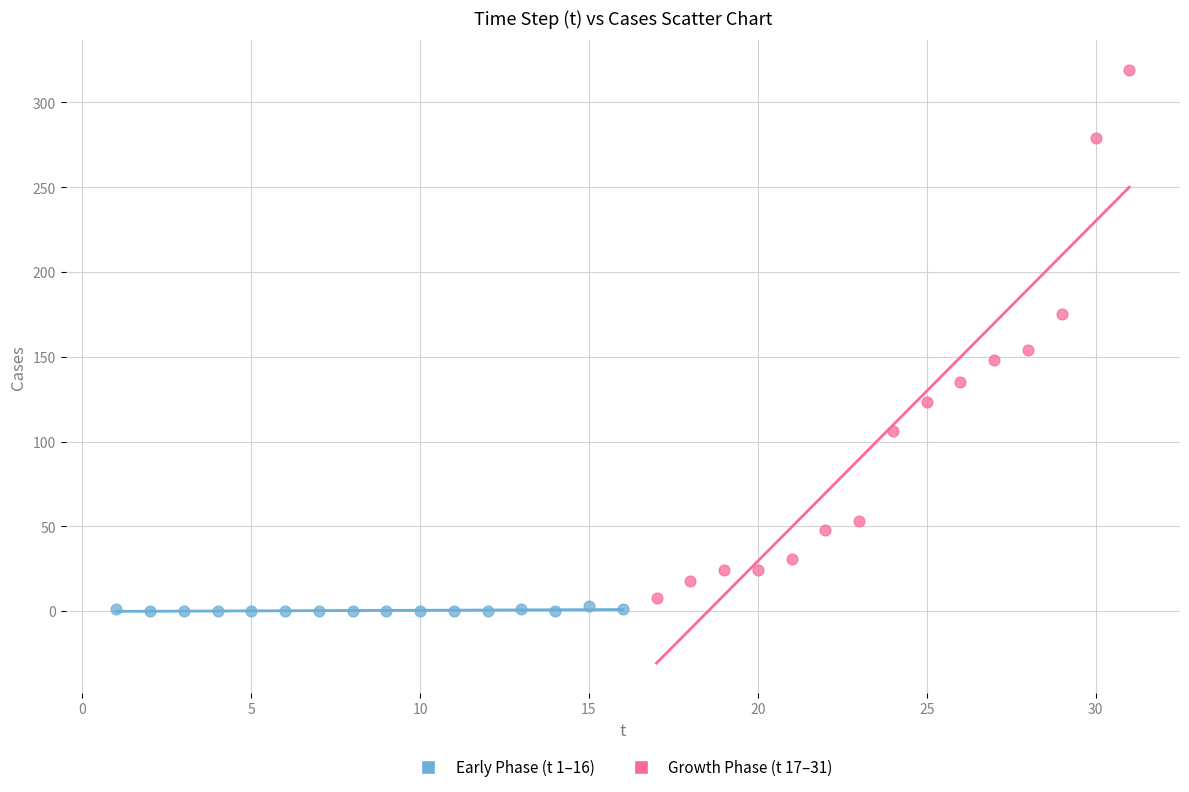

Which series reaches the maximum Y coordinate?

Growth Phase (t 17–31)